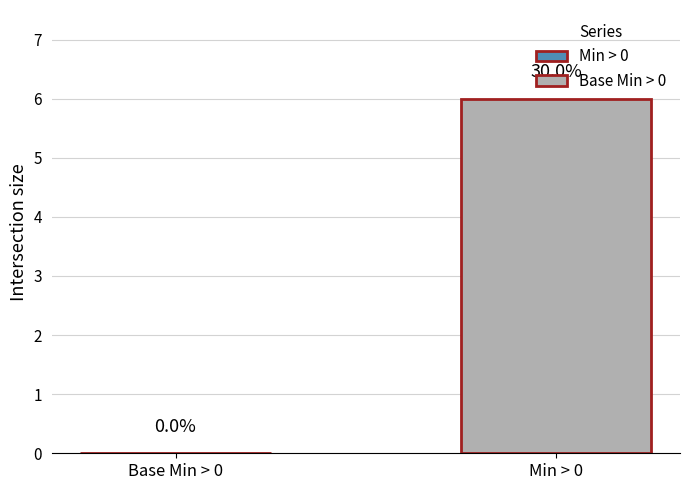

Count the values in the range 0 to 6.

2